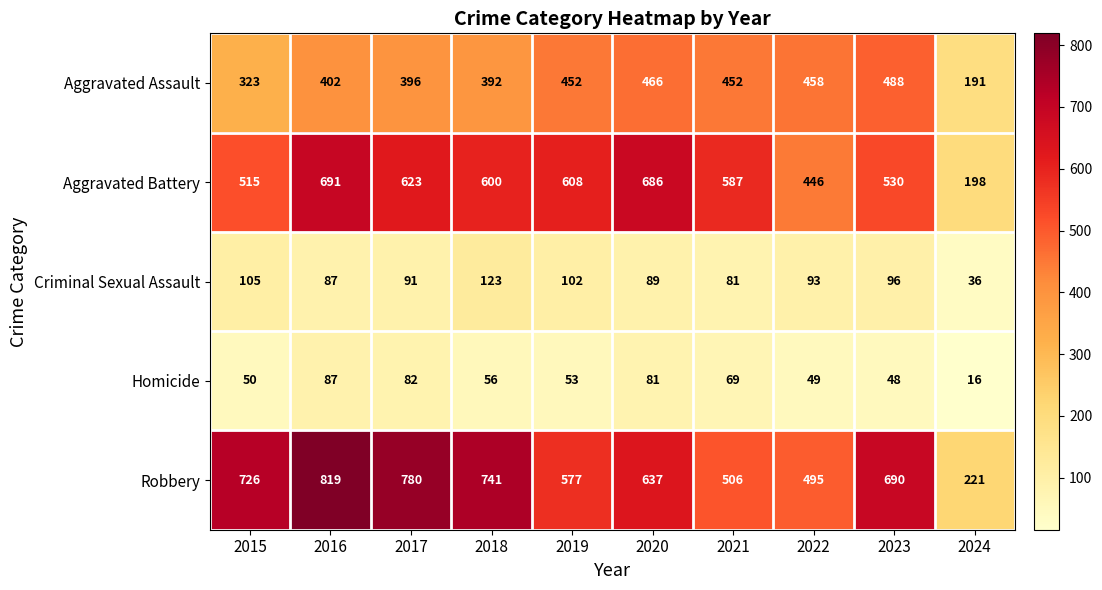

What is the difference between the Homicide values at 2015 and 2021?

19